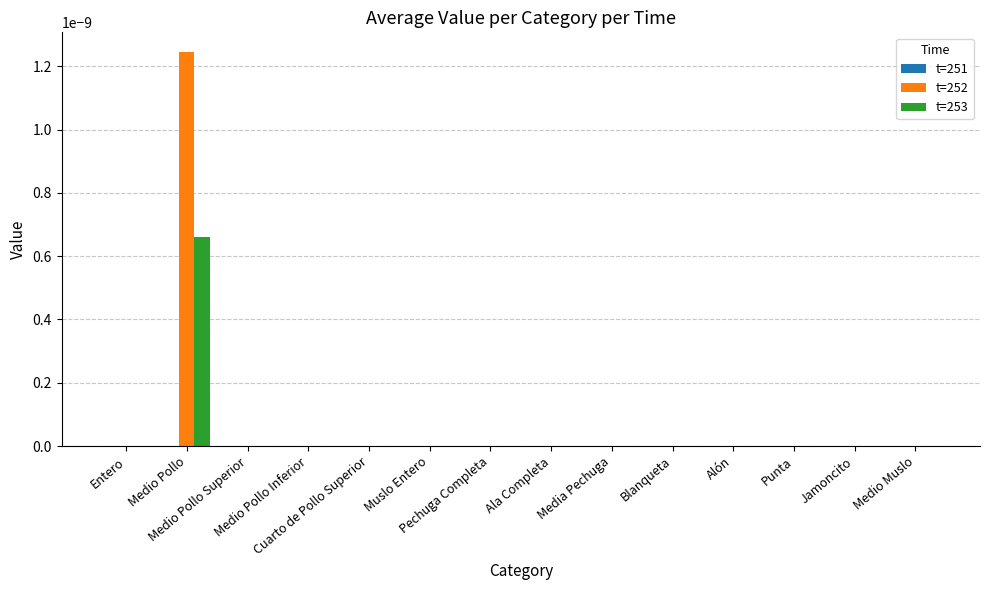

How many data points does each series have?

14